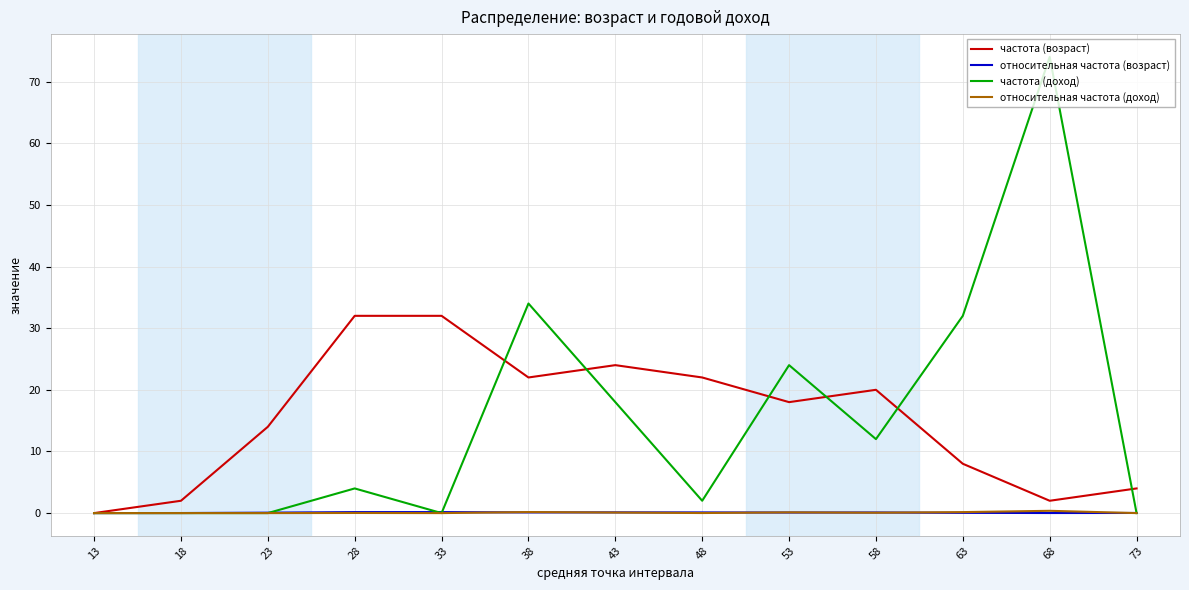

How many series are shown in this chart?

4